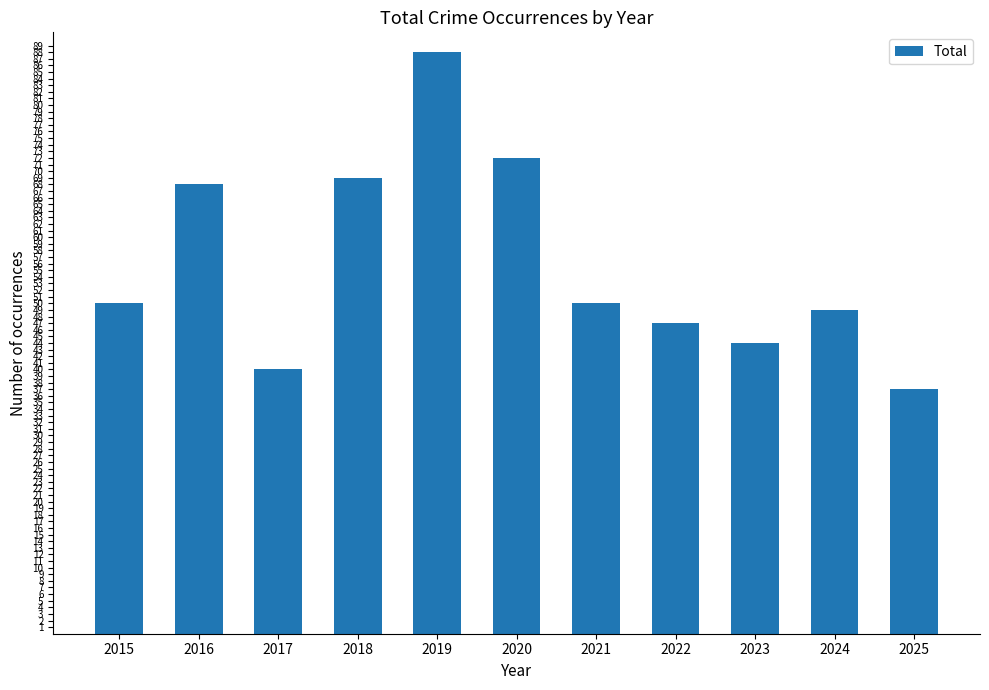

Approximately how many times larger is the value at 2017 compared to 2016?

0.6